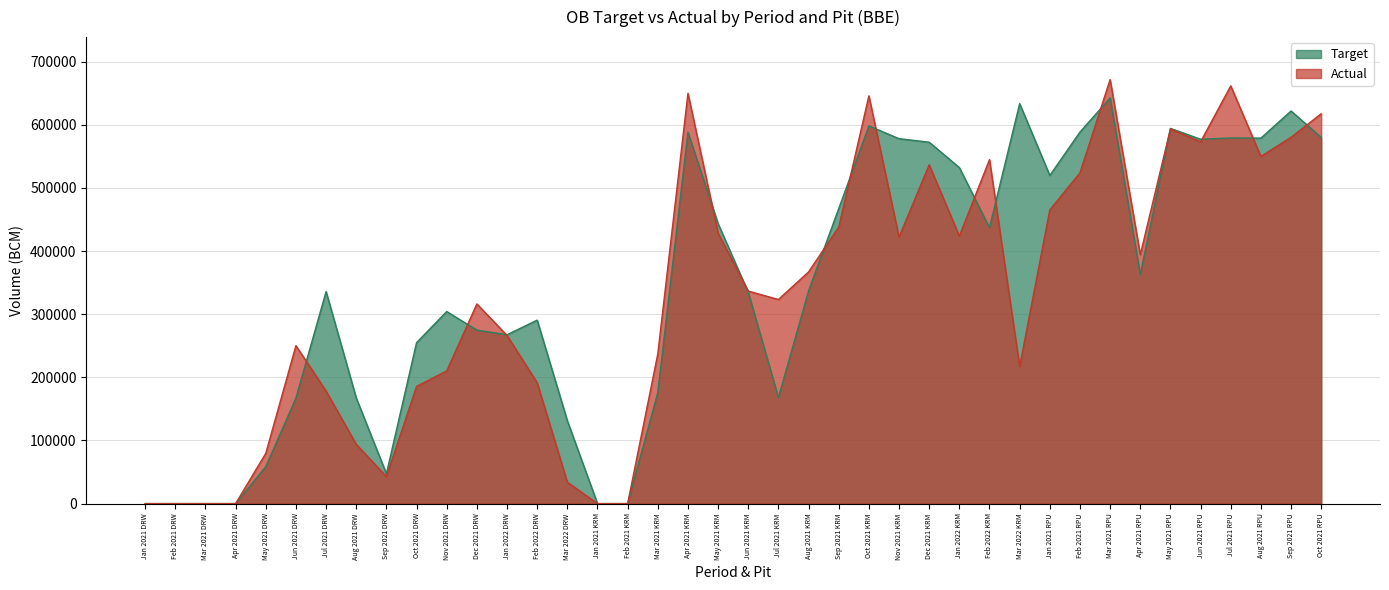

Reading right to left, transcribe all the data shown in this chart.

Target: 580102	621992	579041	579227	577301	594391	362923	642677	588626	519888	633661	437221	532363	572549	578148	598305	467301	337041	167976	334630	443522	588450	176000	0	0	131369	290675	267492	274851	304288	255000	47266	167449	335952	167314	58600	0	0	0	0
Actual: 617650	580316	550000	661782	573144	593648	394372	671858	524018	465388	217152	544870	424035	536756	422202	646008	438042	367070	323334	336710	428736	650056	237094	0	0	33990	191518	266471	316316	210232	185658	42746	93962	178310	250250	79640	0	0	0	0